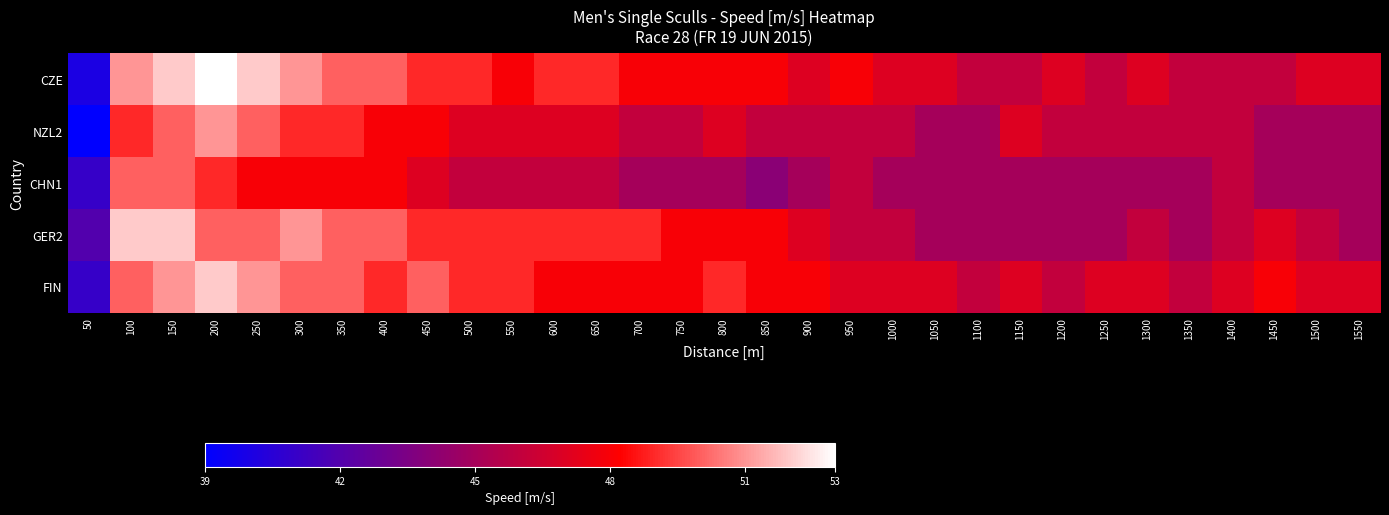

Reading right to left, transcribe all the data shown in this chart.

CZE: 1550=47	1500=47	1450=46	1400=46	1350=46	1300=47	1250=46	1200=47	1150=46	1100=46	1050=47	1000=47	950=48	900=47	850=48	800=48	750=48	700=48	650=49	600=49	550=48	500=49	450=49	400=50	350=50	300=51	250=52	200=53	150=52	100=51	50=40
NZL2: 1550=45	1500=45	1450=45	1400=46	1350=46	1300=46	1250=46	1200=46	1150=47	1100=45	1050=45	1000=46	950=46	900=46	850=46	800=47	750=46	700=46	650=47	600=47	550=47	500=47	450=48	400=48	350=49	300=49	250=50	200=51	150=50	100=49	50=39
CHN1: 1550=45	1500=45	1450=45	1400=46	1350=45	1300=45	1250=45	1200=45	1150=45	1100=45	1050=45	1000=45	950=46	900=45	850=44	800=45	750=45	700=45	650=46	600=46	550=46	500=46	450=47	400=48	350=48	300=48	250=48	200=49	150=50	100=50	50=41
GER2: 1550=45	1500=46	1450=47	1400=46	1350=45	1300=46	1250=45	1200=45	1150=45	1100=45	1050=45	1000=46	950=46	900=47	850=48	800=48	750=48	700=49	650=49	600=49	550=49	500=49	450=49	400=50	350=50	300=51	250=50	200=50	150=52	100=52	50=42
FIN: 1550=47	1500=47	1450=48	1400=47	1350=46	1300=47	1250=47	1200=46	1150=47	1100=46	1050=47	1000=47	950=47	900=48	850=48	800=49	750=48	700=48	650=48	600=48	550=49	500=49	450=50	400=49	350=50	300=50	250=51	200=52	150=51	100=50	50=41